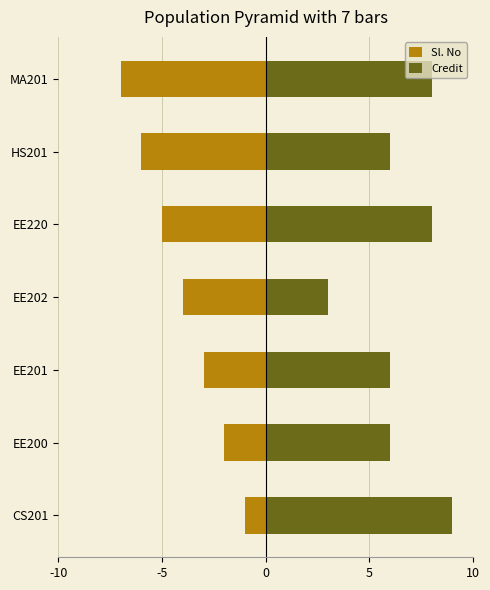

What is the greatest value displayed?

9